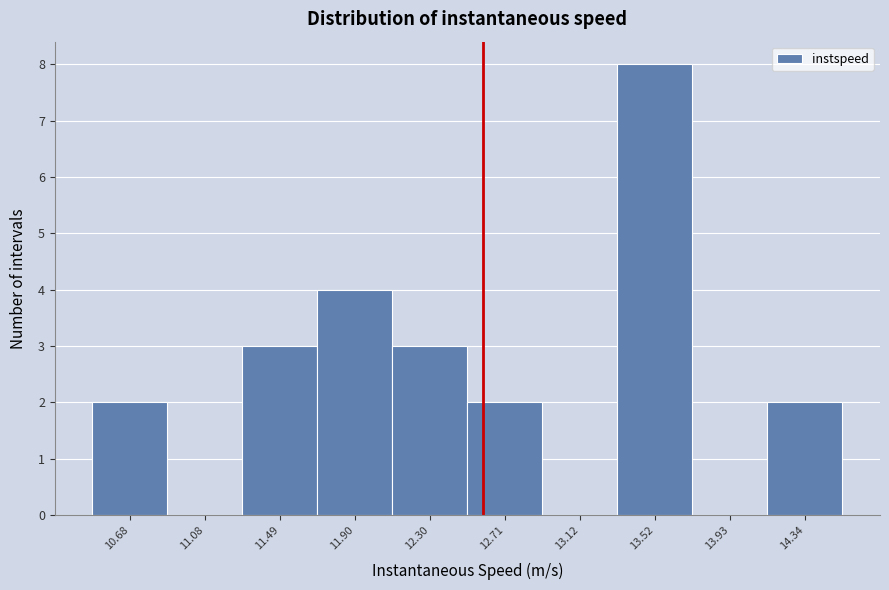

Reading left to right, list all the values displayed in this chart.

10.68=2	11.08=0	11.49=3	11.90=4	12.30=3	12.71=2	13.12=0	13.52=8	13.93=0	14.34=2